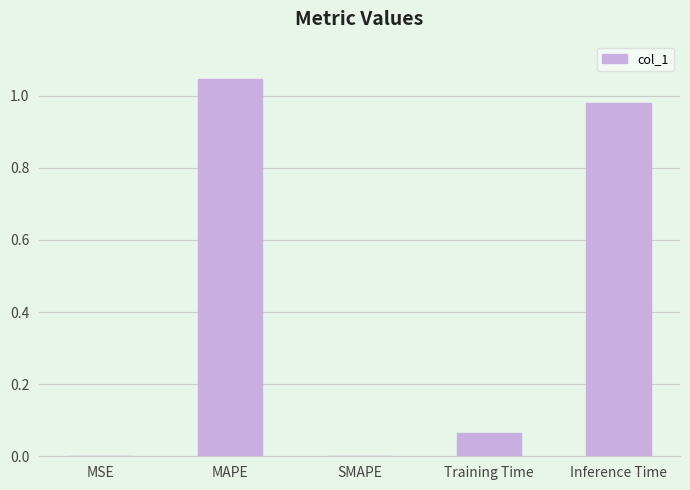

True or false: the data shows 0.0 at MSE.

True